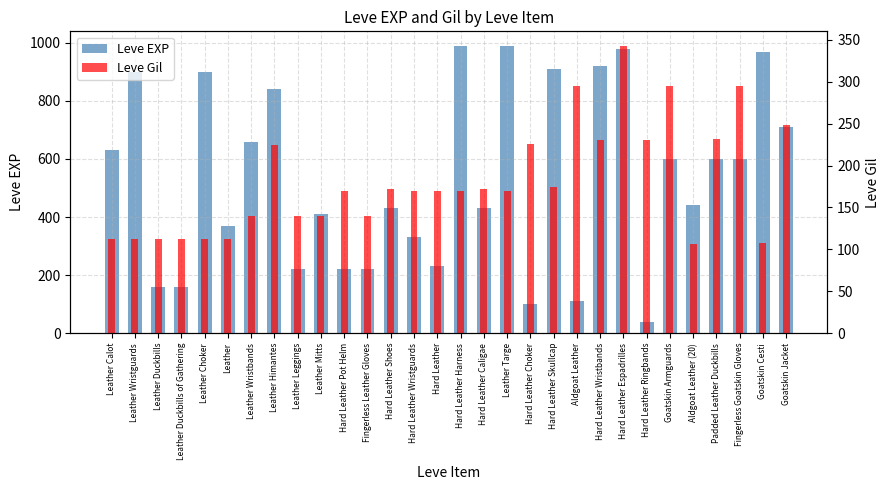

Rank the categories by Leve EXP value from highest to lowest.

Hard Leather Harness, Leather Targe, Hard Leather Espadrilles, Goatskin Cesti, Hard Leather Wristbands, Hard Leather Skullcap, Leather Wristguards, Leather Choker, Leather Himantes, Goatskin Jacket, Leather Wristbands, Leather Calot, Goatskin Armguards, Padded Leather Duckbills, Fingerless Goatskin Gloves, Aldgoat Leather (20), Hard Leather Shoes, Hard Leather Caligae, Leather Mitts, Leather, Hard Leather Wristguards, Hard Leather, Leather Leggings, Hard Leather Pot Helm, Fingerless Leather Gloves, Leather Duckbills, Leather Duckbills of Gathering, Aldgoat Leather, Hard Leather Choker, Hard Leather Ringbands